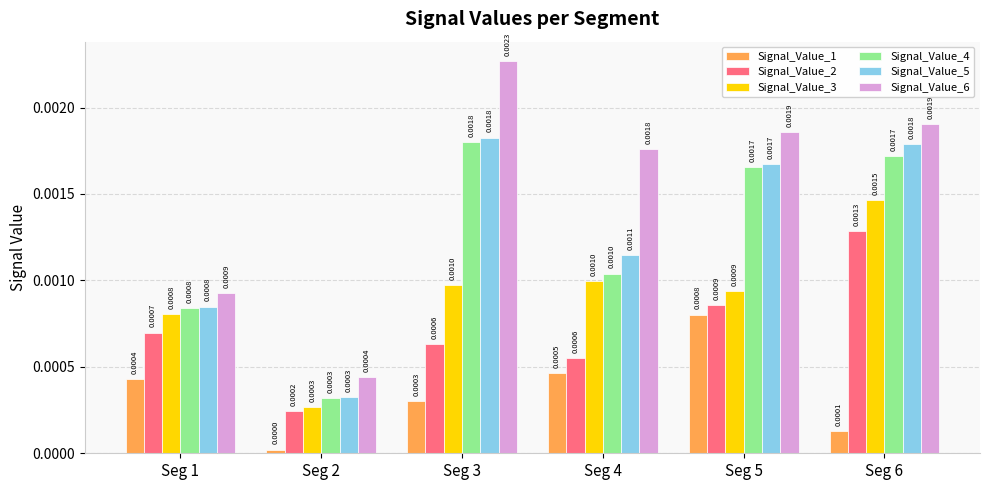

What are all the series names shown in the legend?

Signal_Value_1, Signal_Value_2, Signal_Value_3, Signal_Value_4, Signal_Value_5, Signal_Value_6